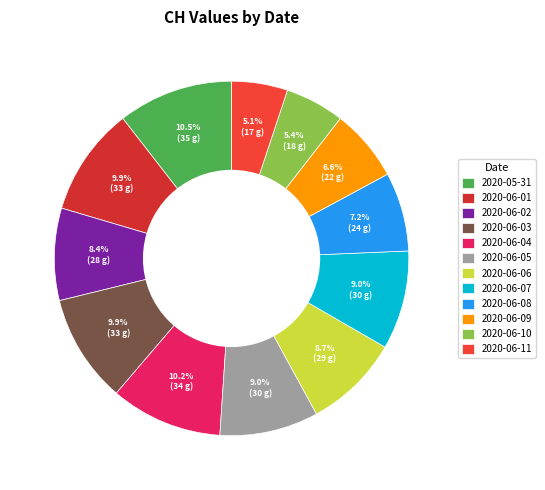

Is there a majority slice in this chart?

No